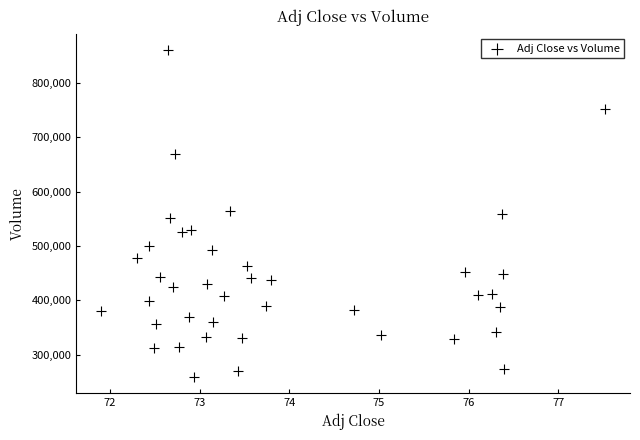

What is the range of Y values (max minus min)?

602100